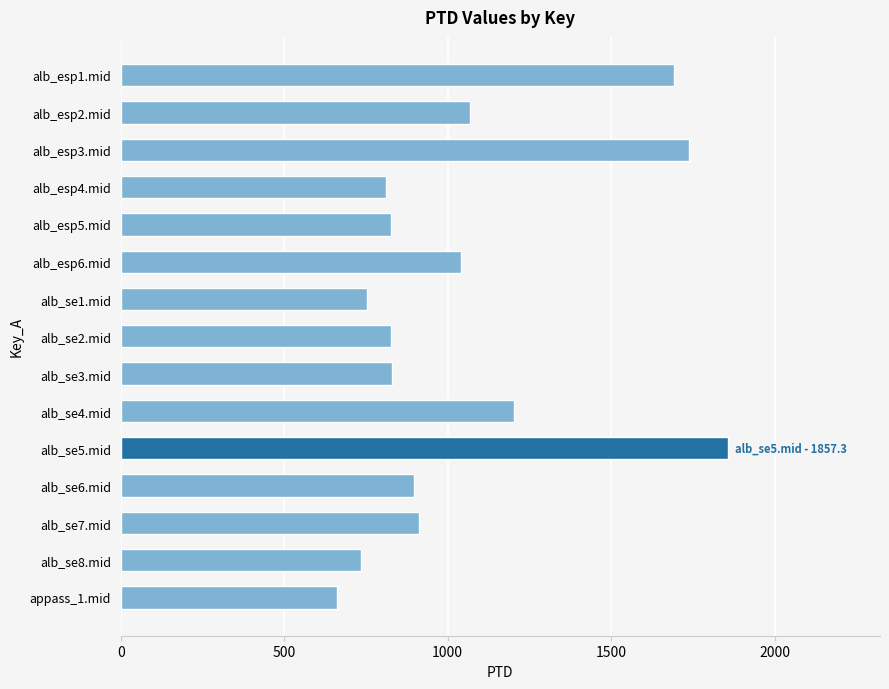

How many distinct data groups are displayed?

1